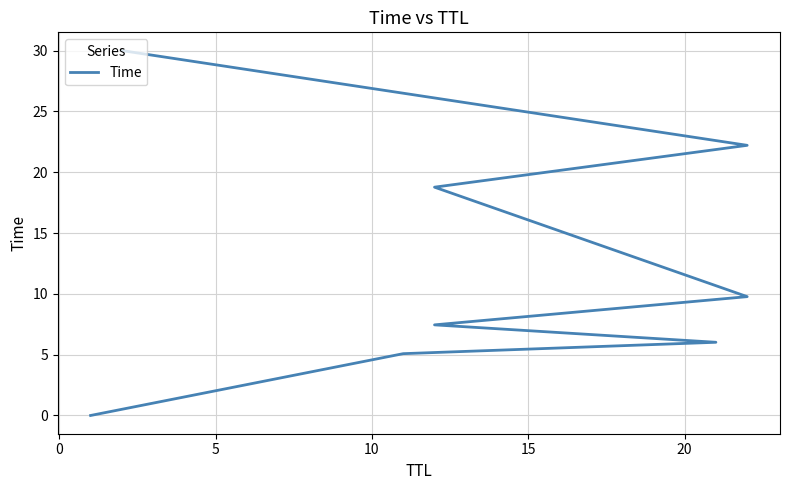

The value at 20 is 4.4. True or false?

False